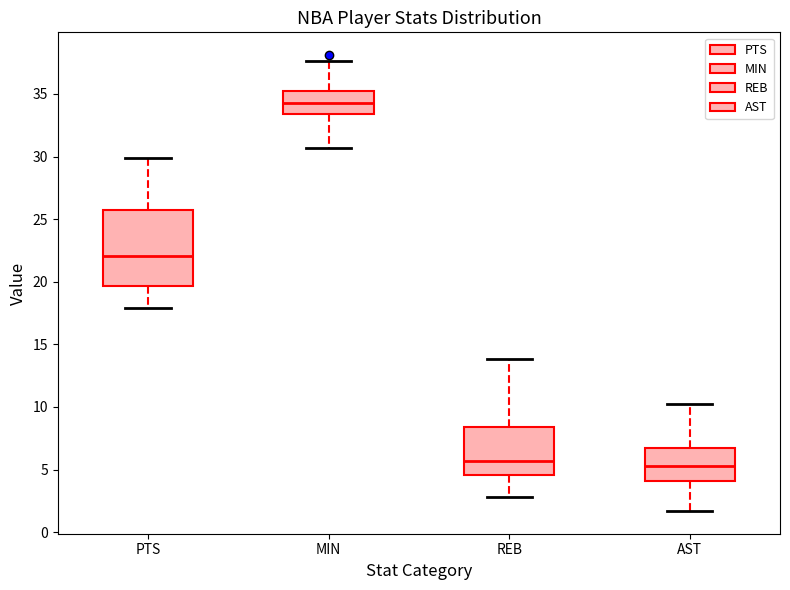

Comparing the boxes themselves (not the whiskers), which one is the tallest?

PTS